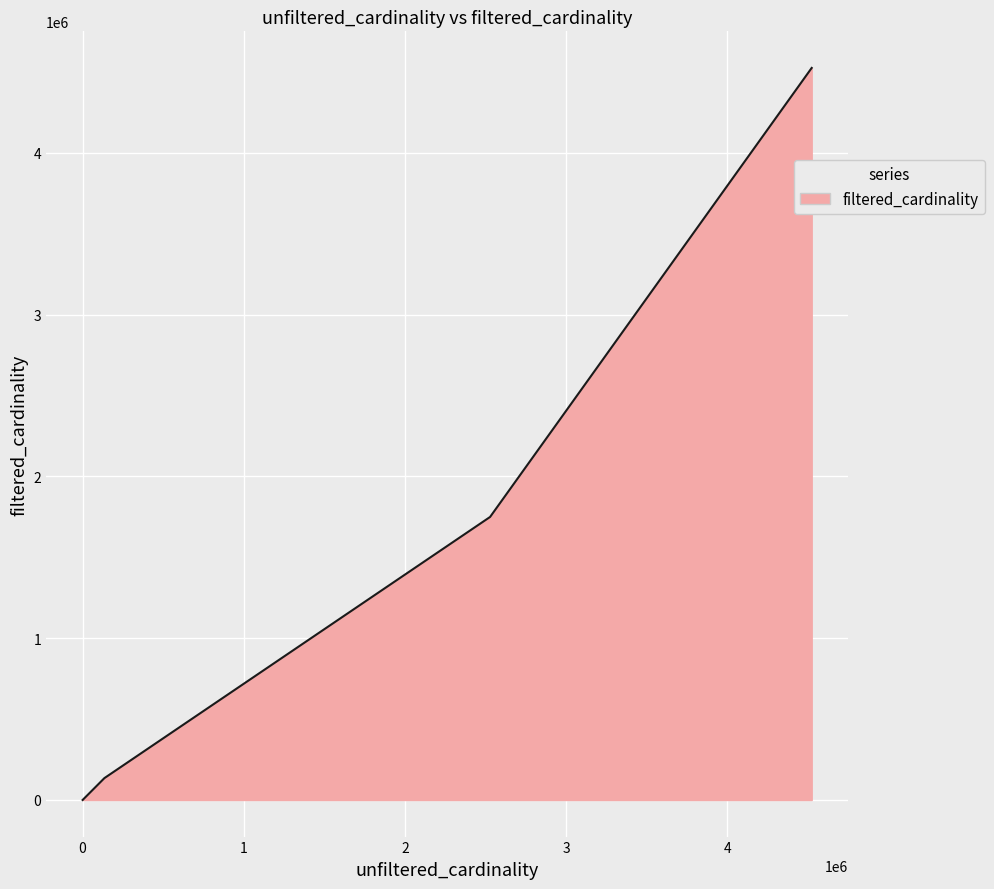

What is the difference between the maximum and minimum values?

4523929